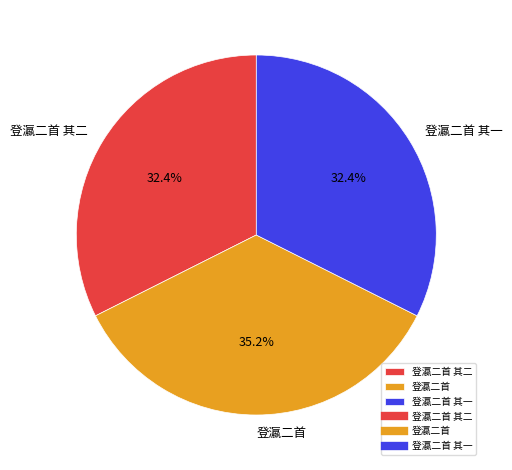

Which slice is the largest?

登瀛二首